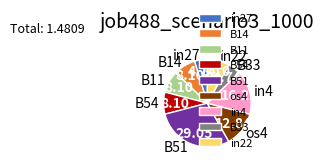

Is B51 the majority of the pie?

No